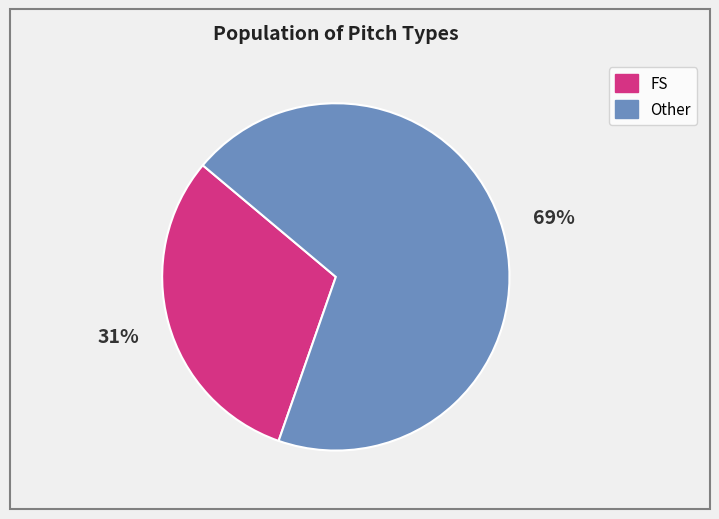

Rank the categories by value from lowest to highest.

FS, Other